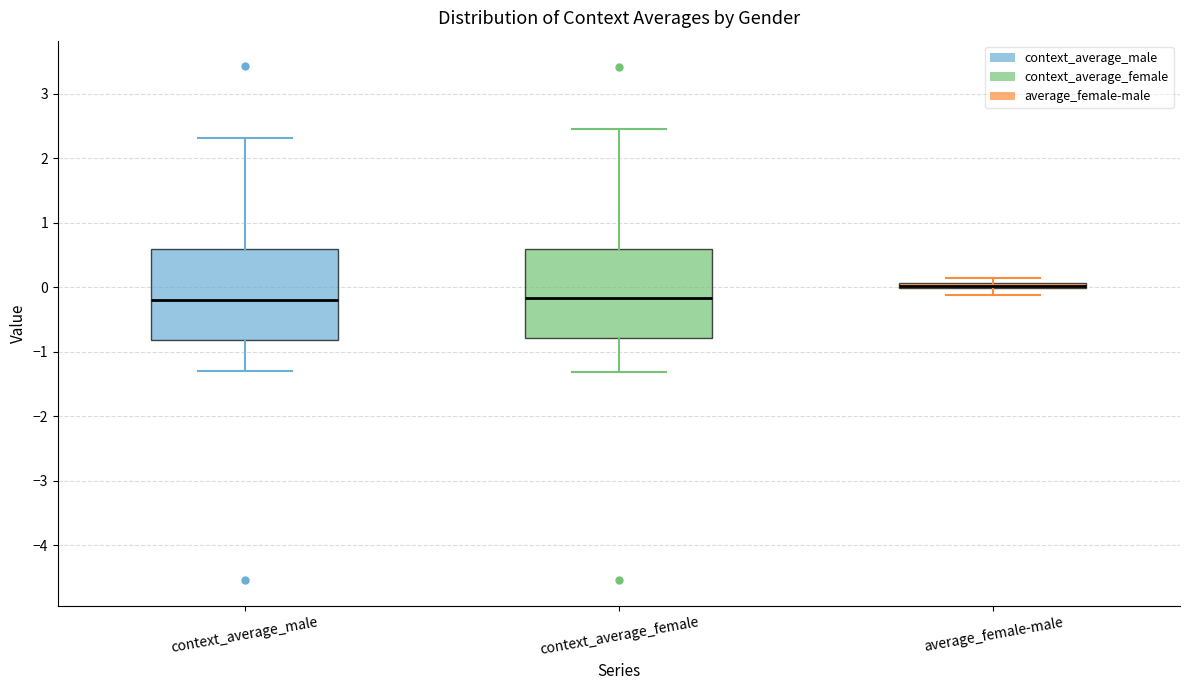

Where does the lower whisker of the box for context_average_male end on the y-axis? The values are not printed on the chart, so give them approximately, as read against the axis.

-1.3